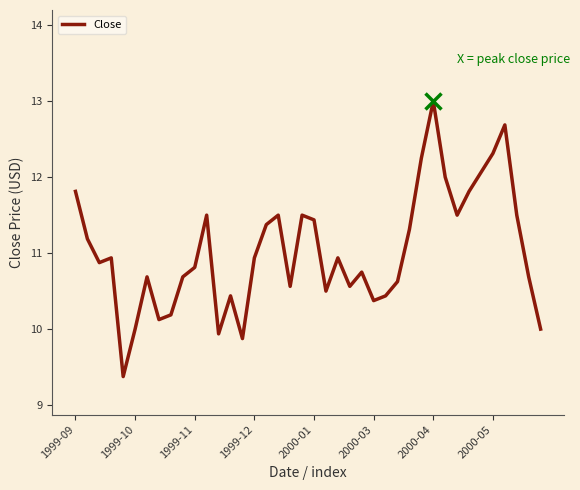

What is the difference between the maximum and minimum values?

3.6